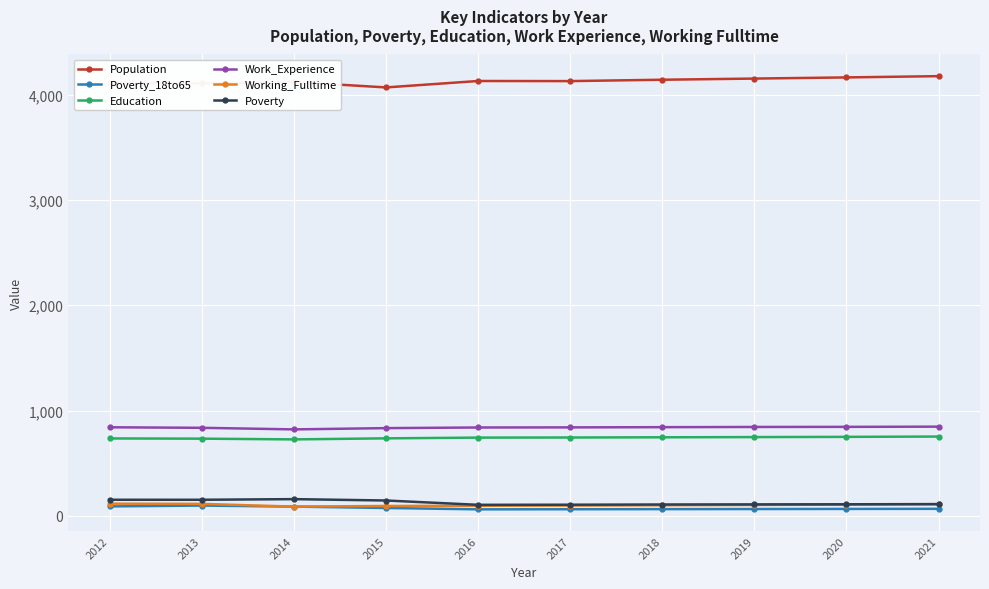

What is the average value of the Poverty_18to65 series?

75